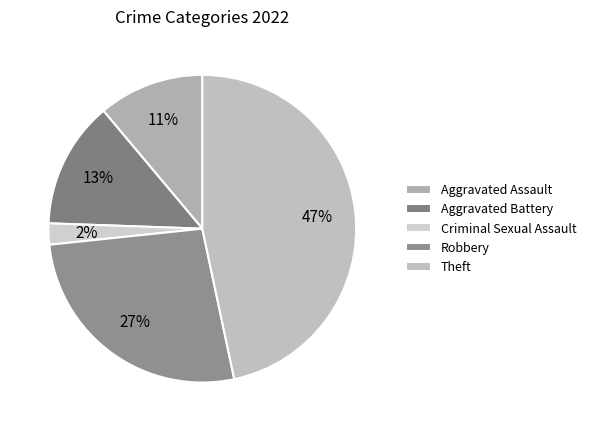

Which has a higher value, Aggravated Assault or Theft?

Theft